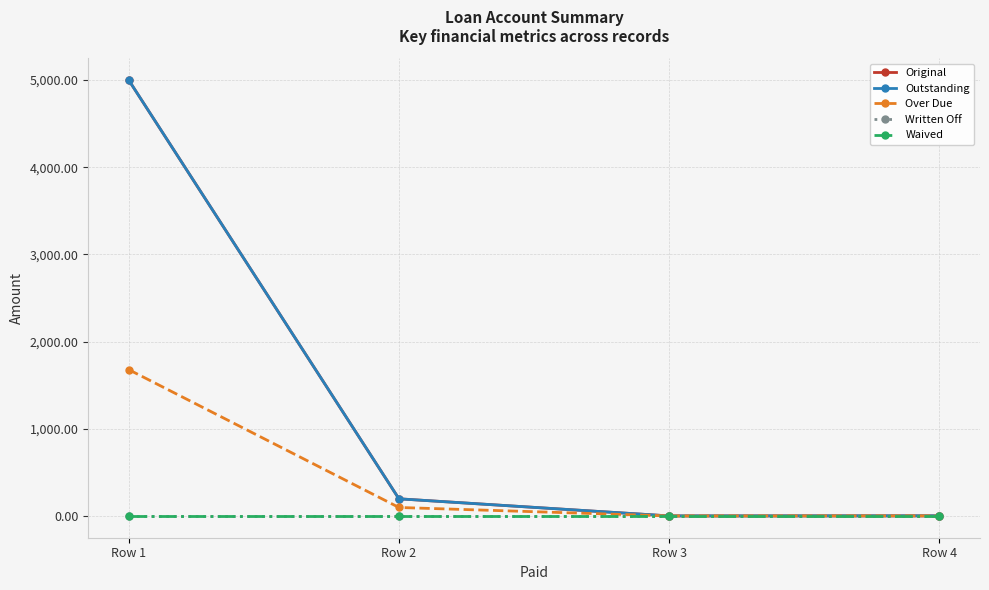

What is the highest value of the Original series?

5000.0